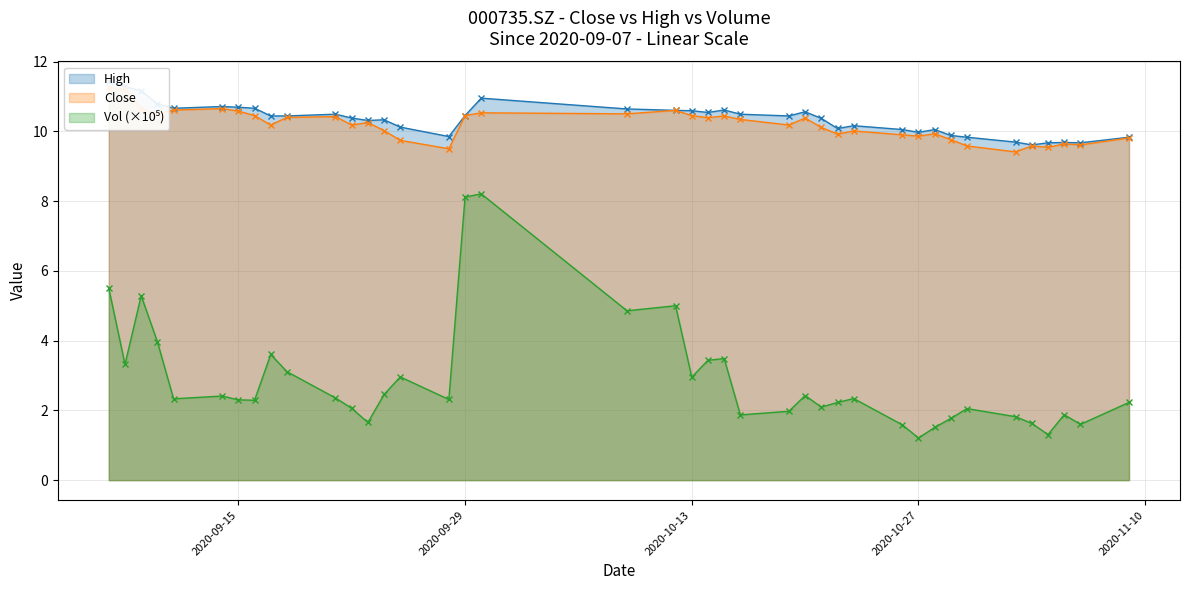

How many data points in vol are above 2?

28